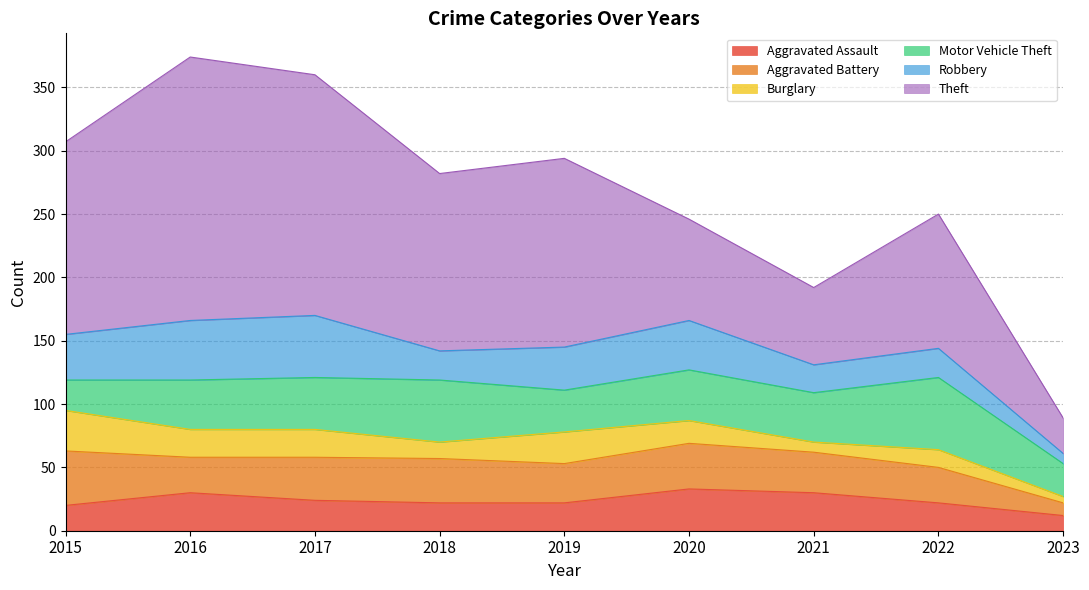

Between which two adjacent categories do Aggravated Battery and Aggravated Assault first intersect?

2015 and 2016